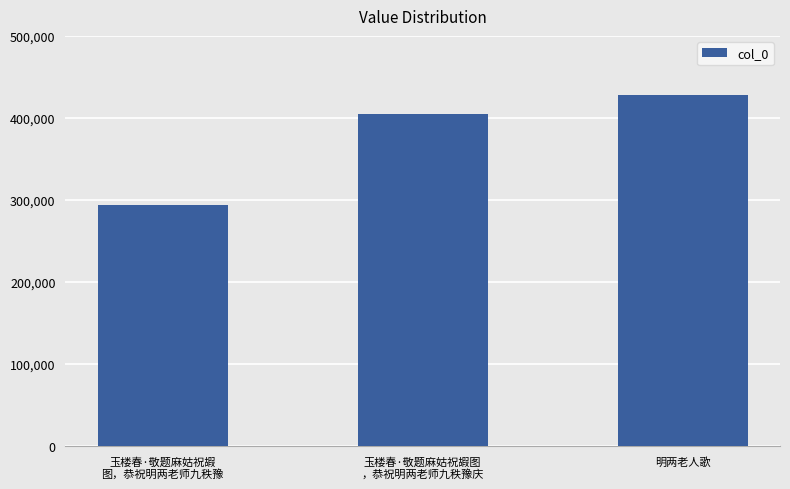

Count the values in the range 294075 to 428414.

3